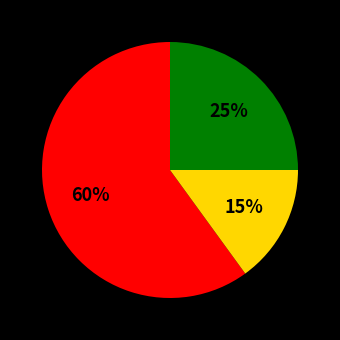

To the nearest percent, what is the difference between the largest and smallest slice percentages?

45%